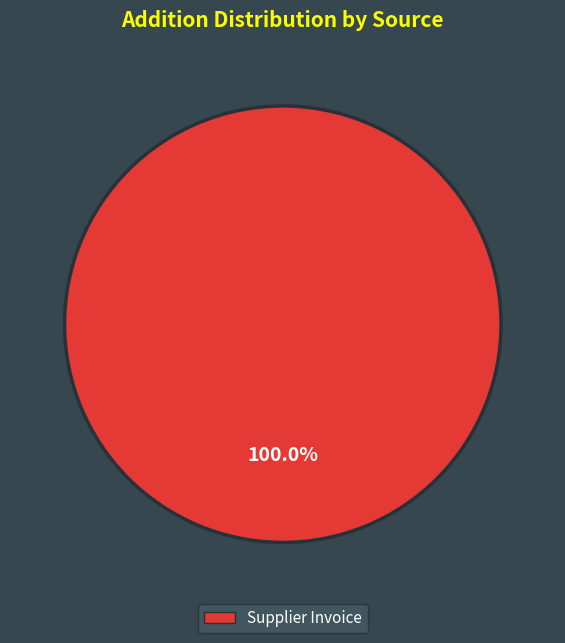

How many segments does this pie chart have?

1